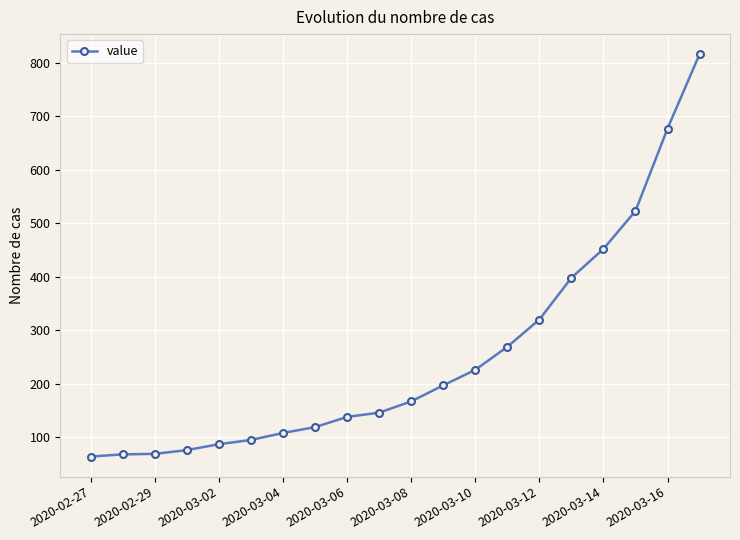

What is the maximum value shown in the chart?

816